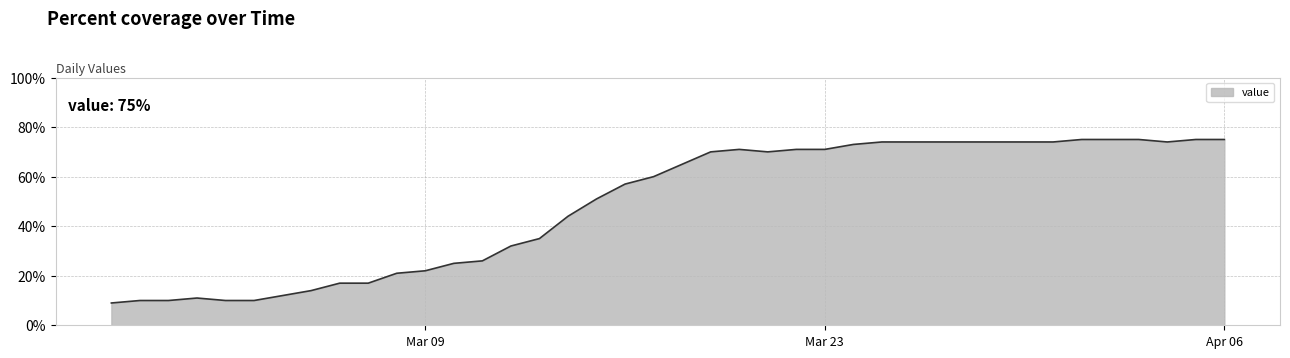

What is the minimum value shown in the chart?

9